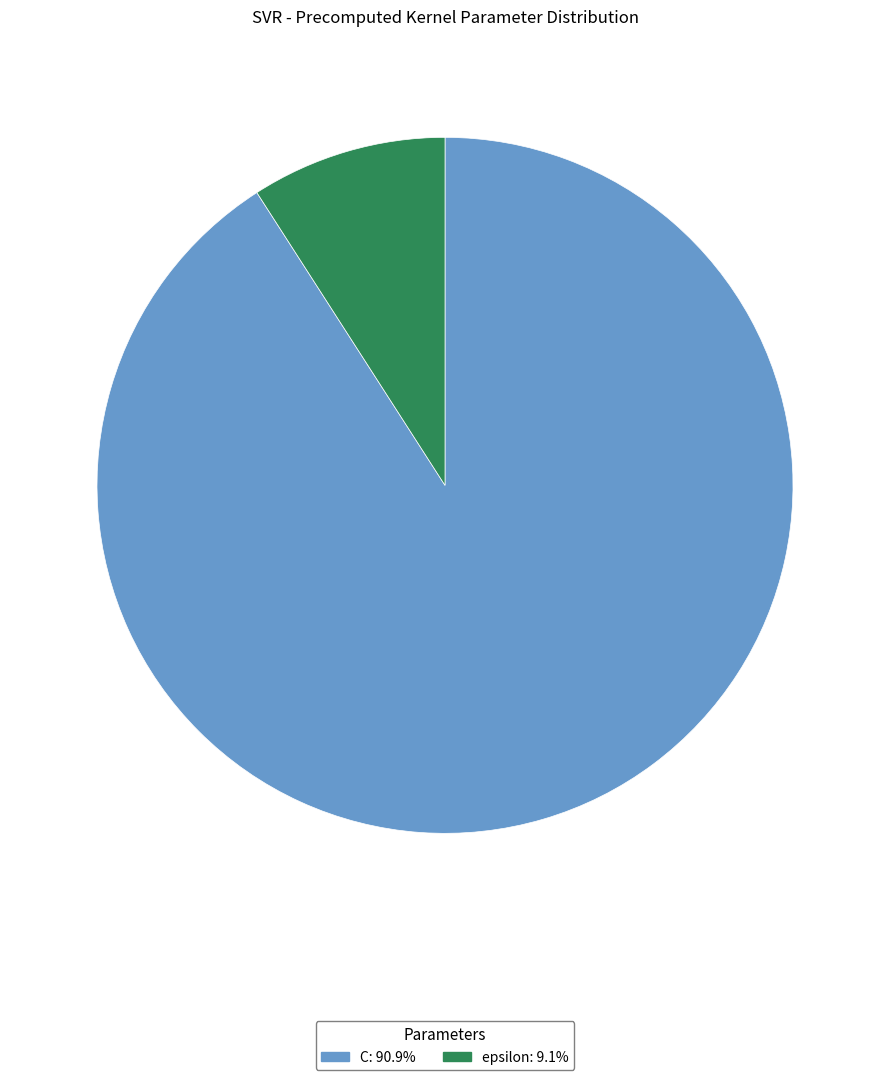

Rank the categories by value from highest to lowest.

C, epsilon